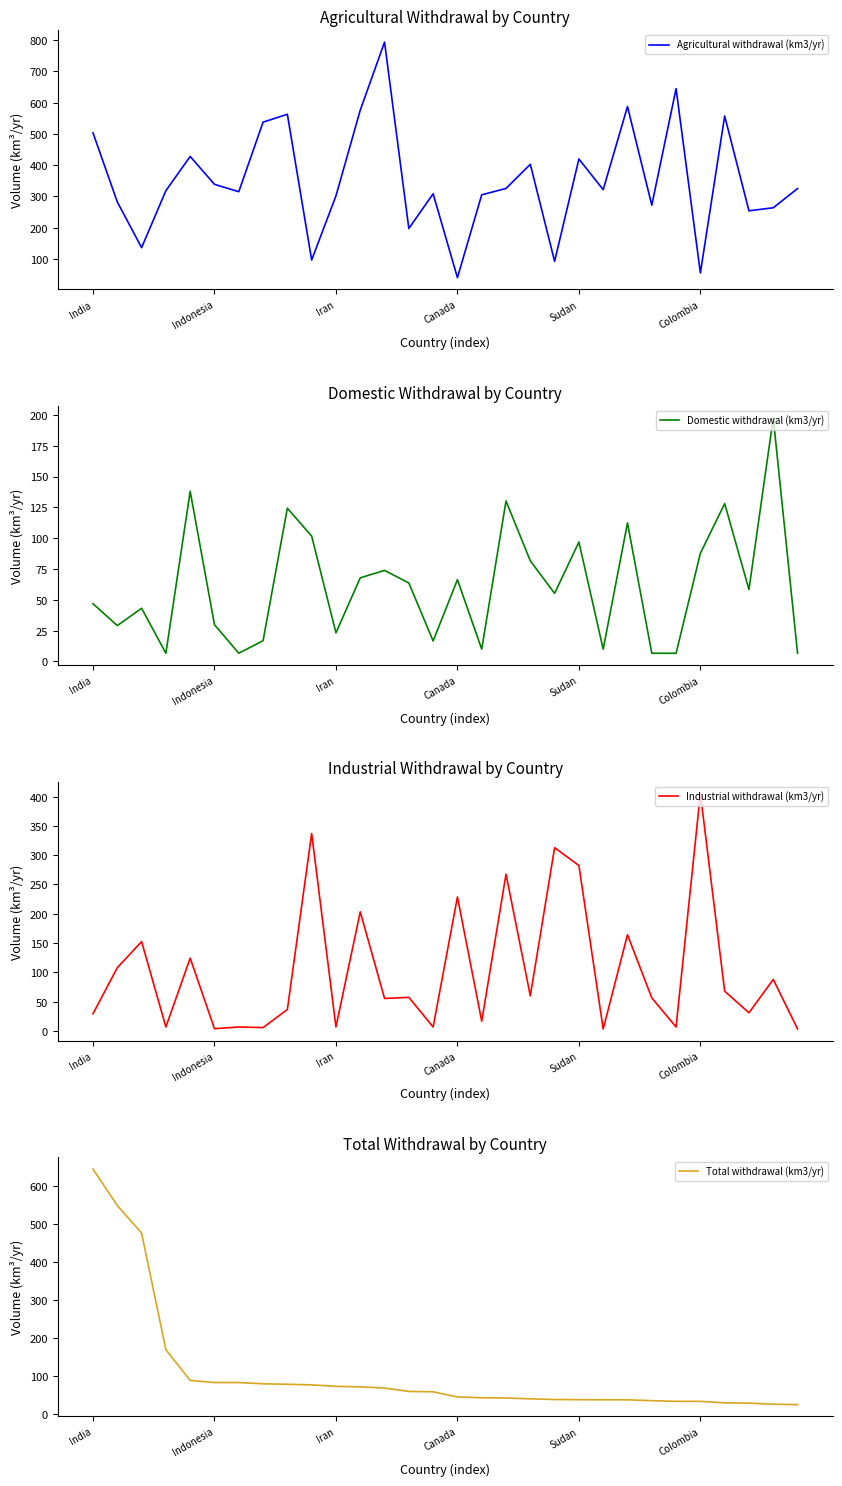

How many data points in Industrial withdrawal (km3/yr) are above 57?

15